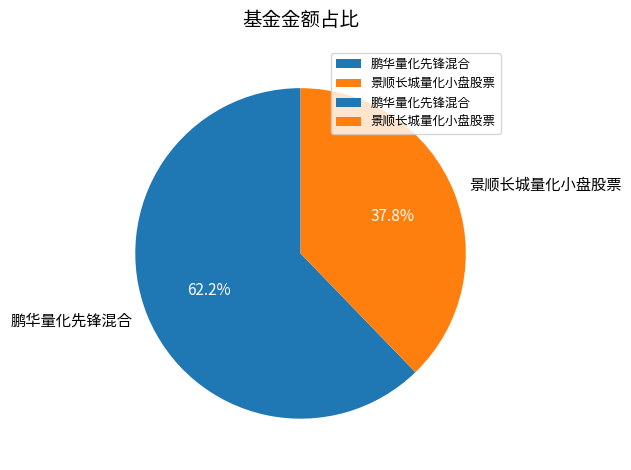

To the nearest percent, what portion does 景顺长城量化小盘股票 represent?

38%